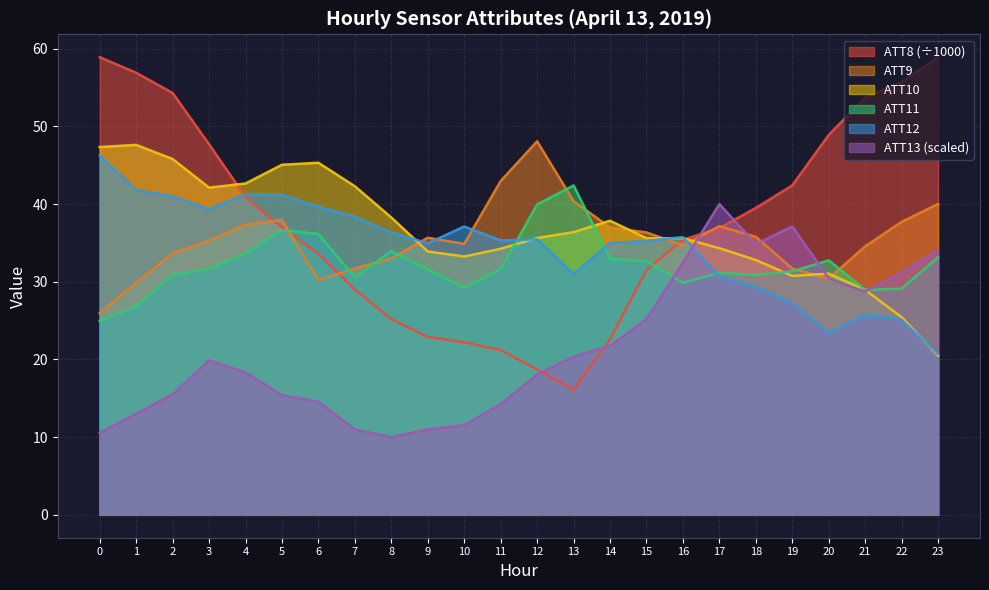

Between which two adjacent categories do ATT10 and ATT9 first intersect?

8 and 9